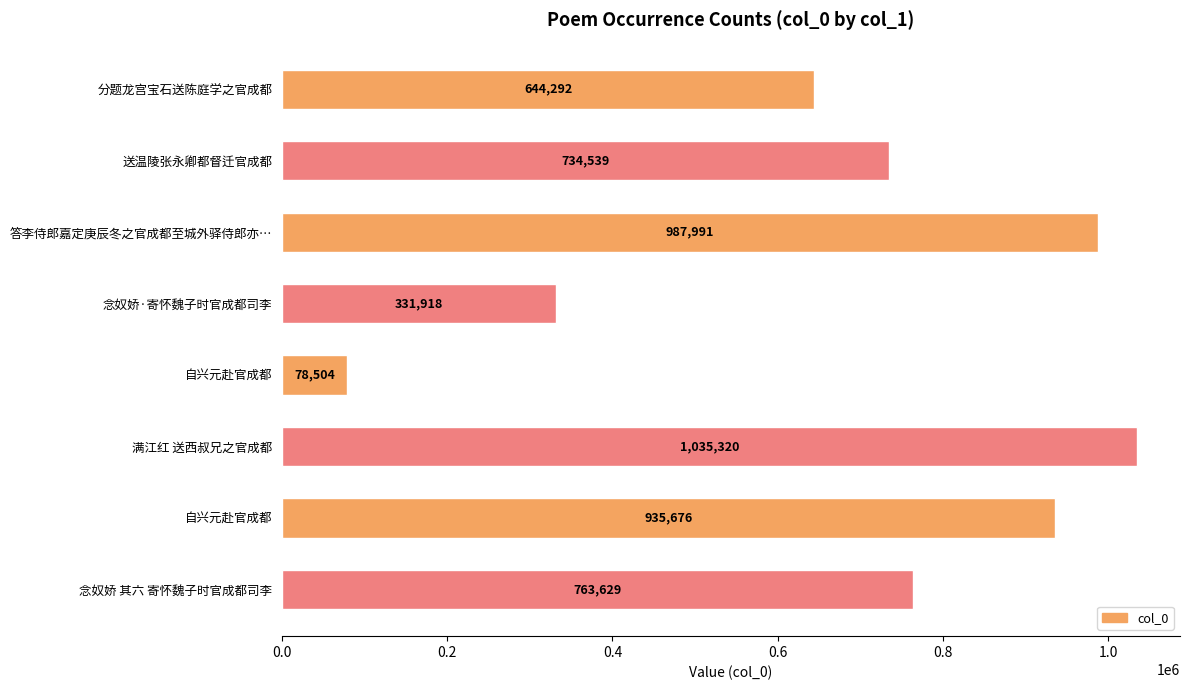

What is the maximum value shown in the chart?

1035320